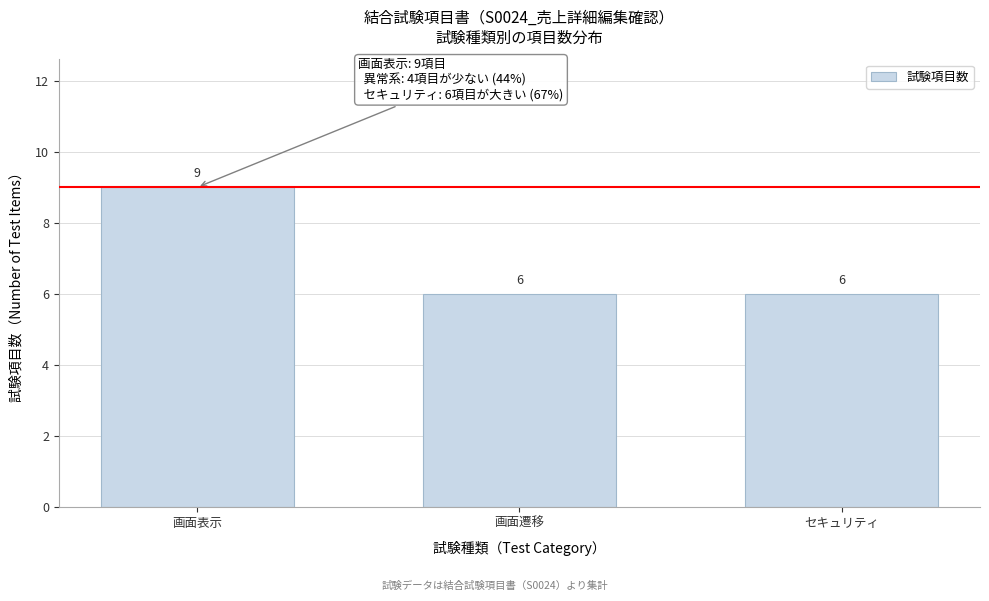

Reading left to right, list all the values displayed in this chart.

9	6	6